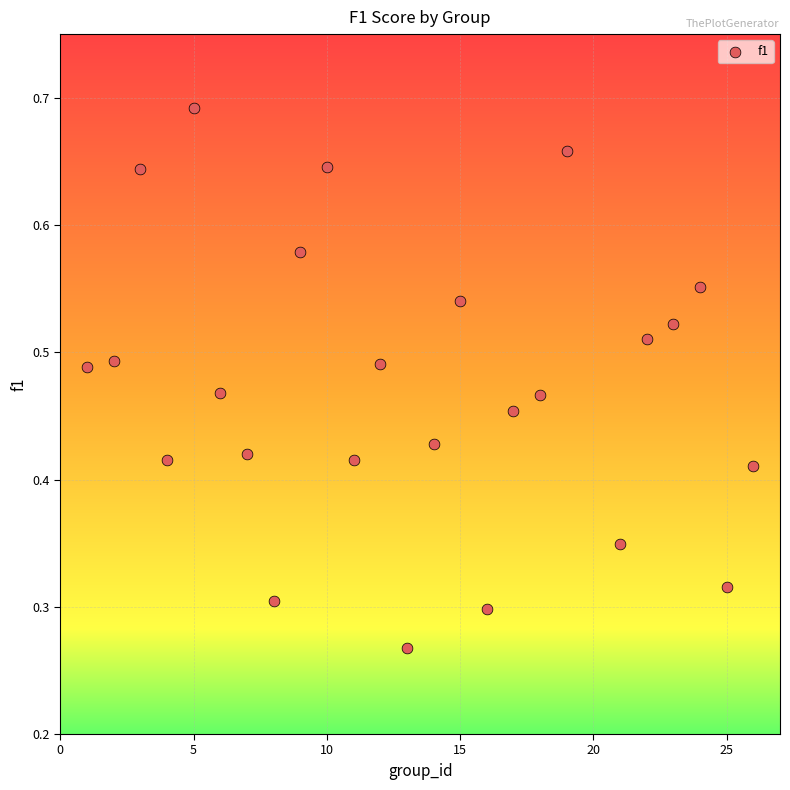

What is the range of X values (max minus min)?

25.0